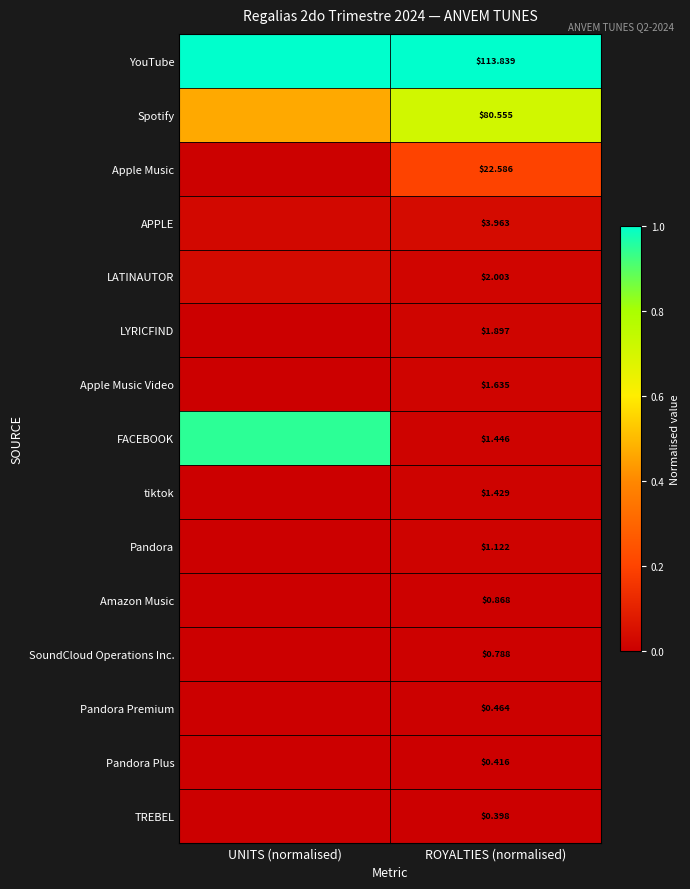

Where is SoundCloud Operations Inc. nearest to the value 0?

UNITS (normalised)